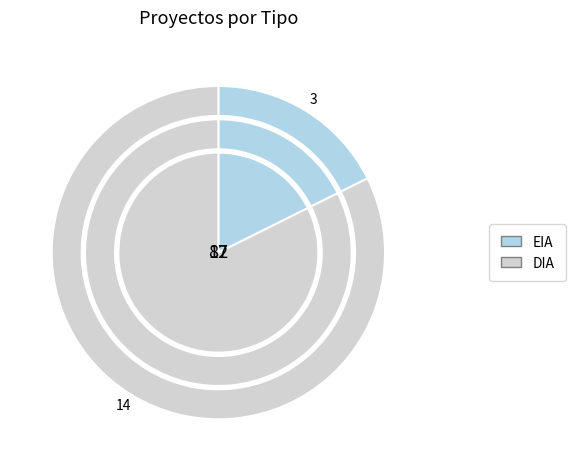

What is the ratio of the value at EIA to the value at DIA?

0.2